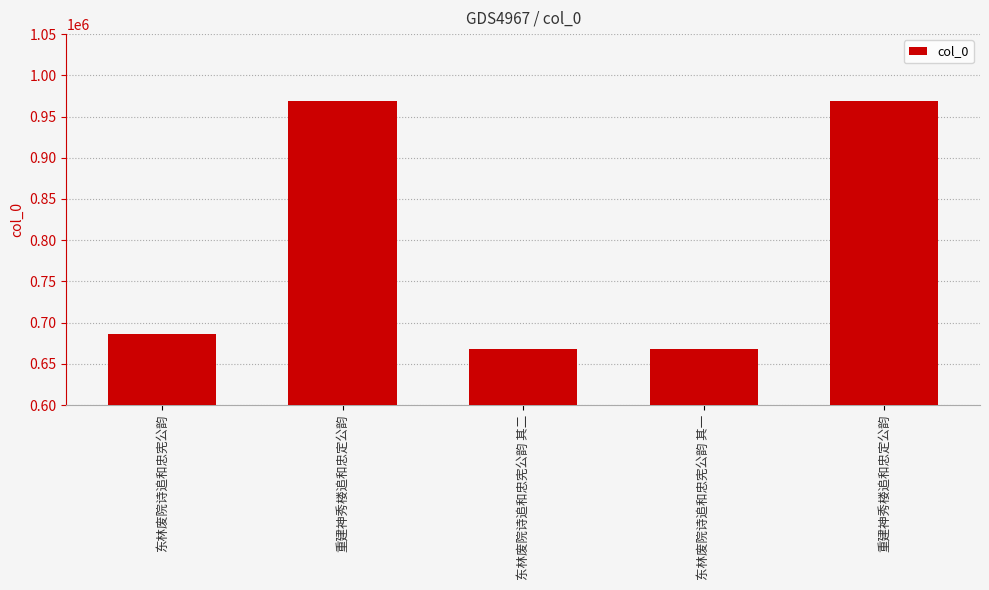

Between 东林废院诗追和忠宪公韵 其一 and 重建神秀楼追和忠定公韵, which is larger?

重建神秀楼追和忠定公韵